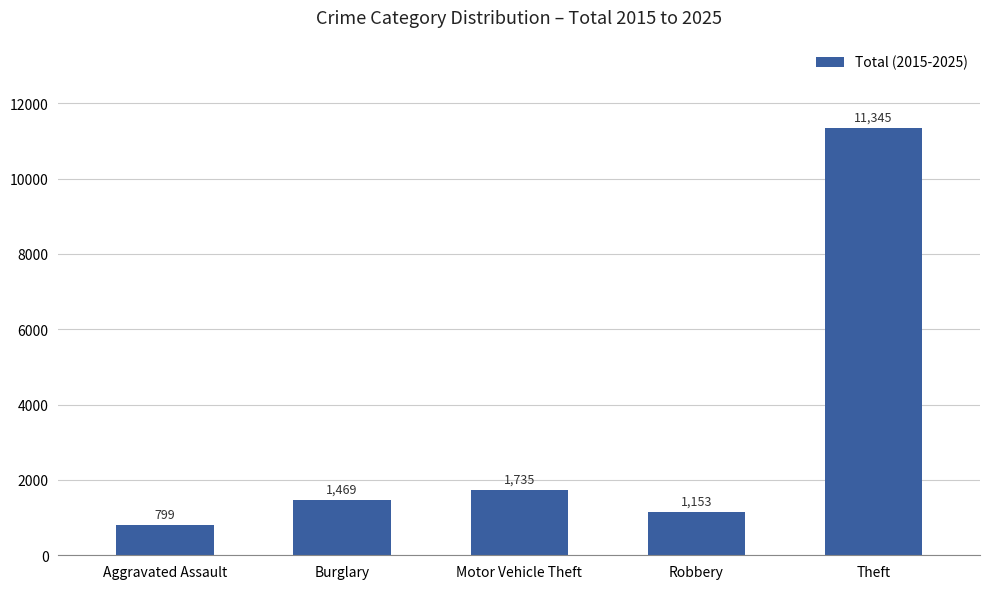

What is the maximum value shown in the chart?

11345